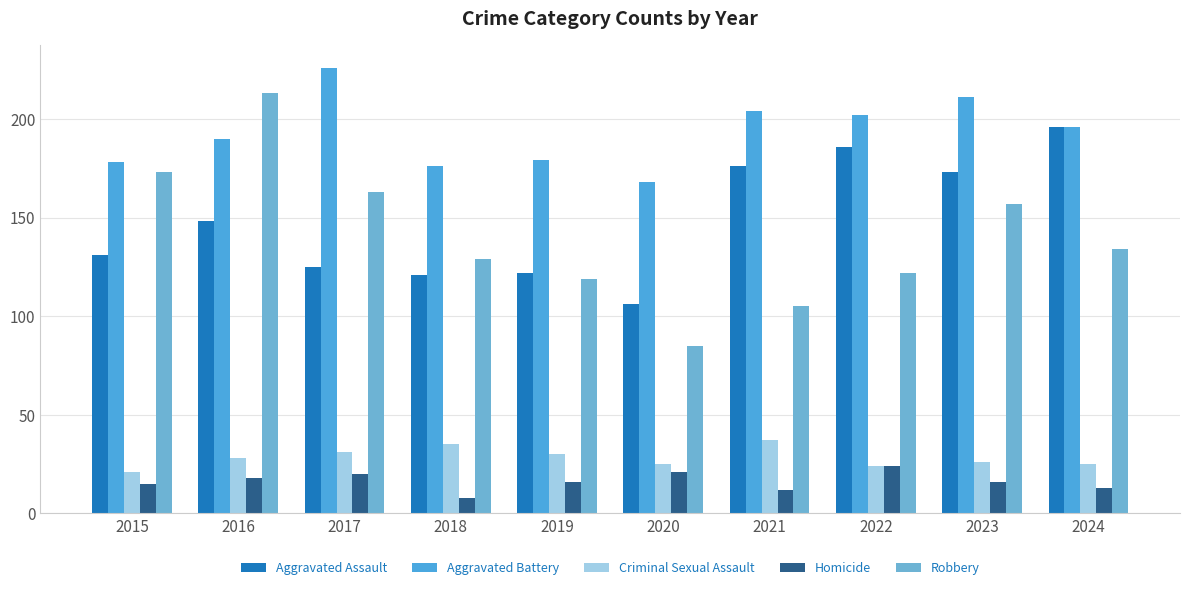

At 2015, list the series in order from smallest to largest.

Homicide, Criminal Sexual Assault, Aggravated Assault, Robbery, Aggravated Battery